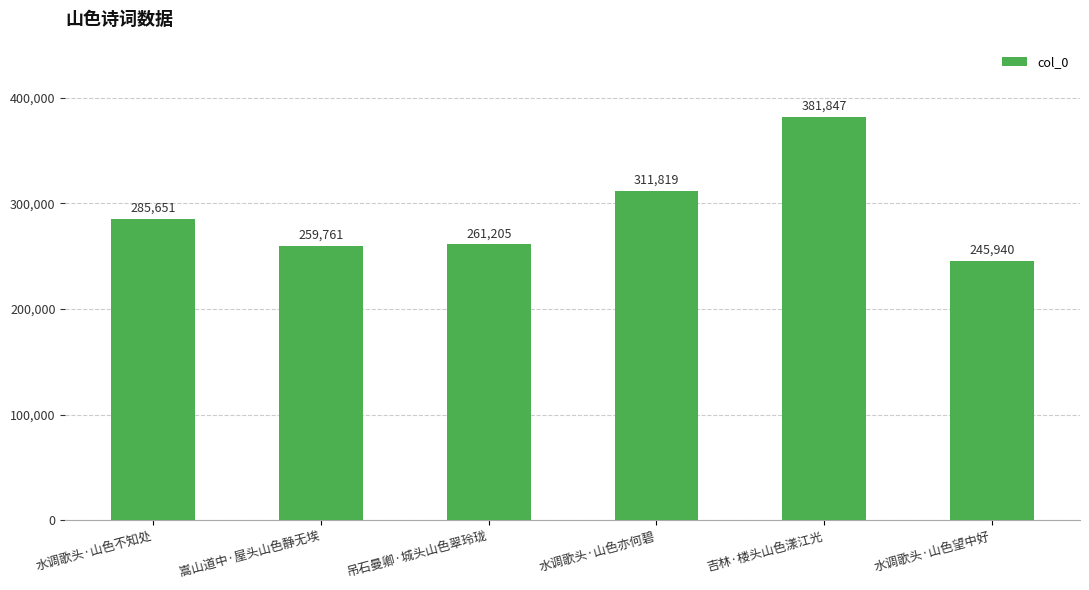

Does the chart contain any negative values?

No